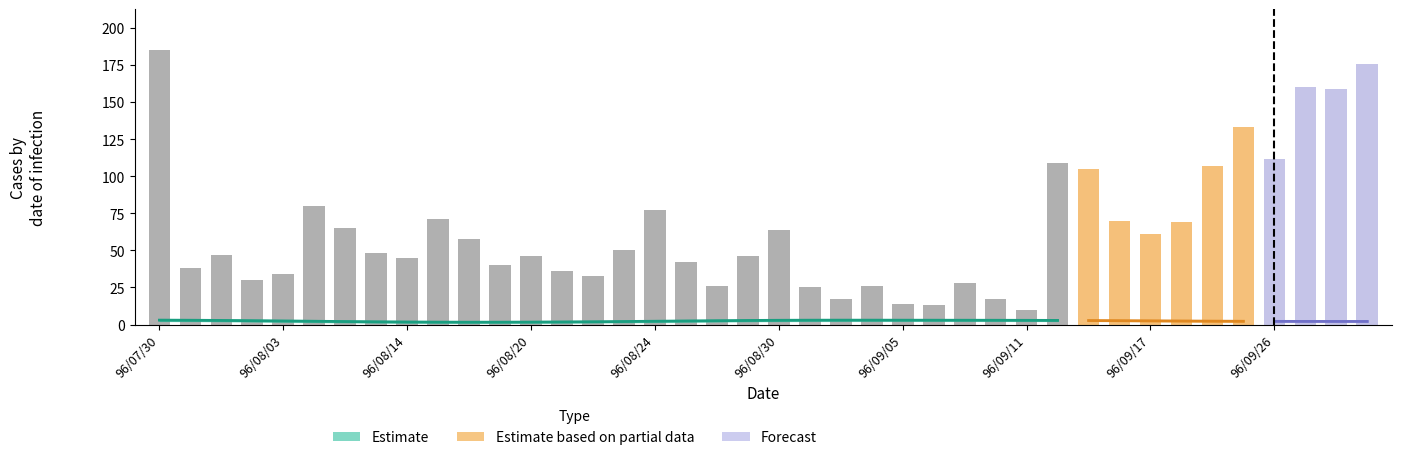

At how many categories does at least one series exceed 12?

39